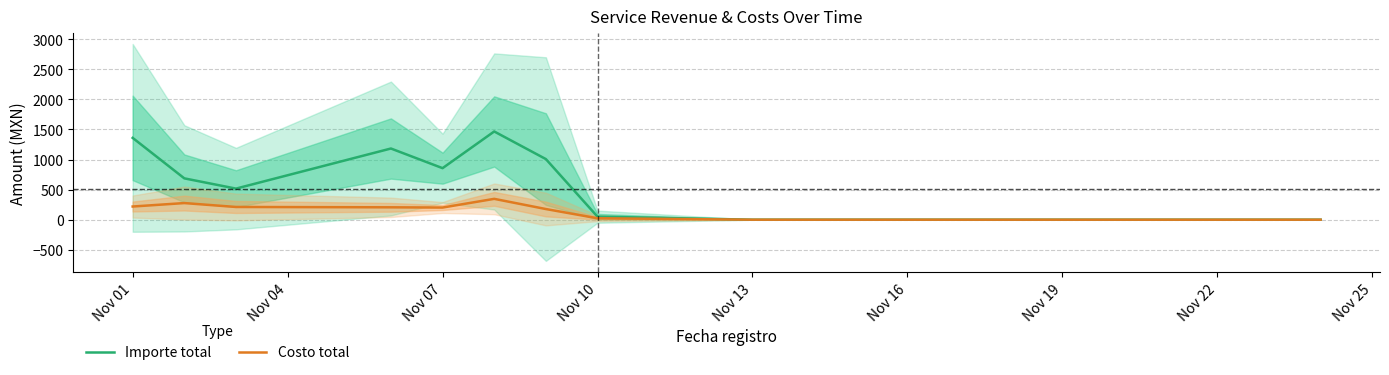

The Costo total series shows 150.0 at 13. True or false?

False